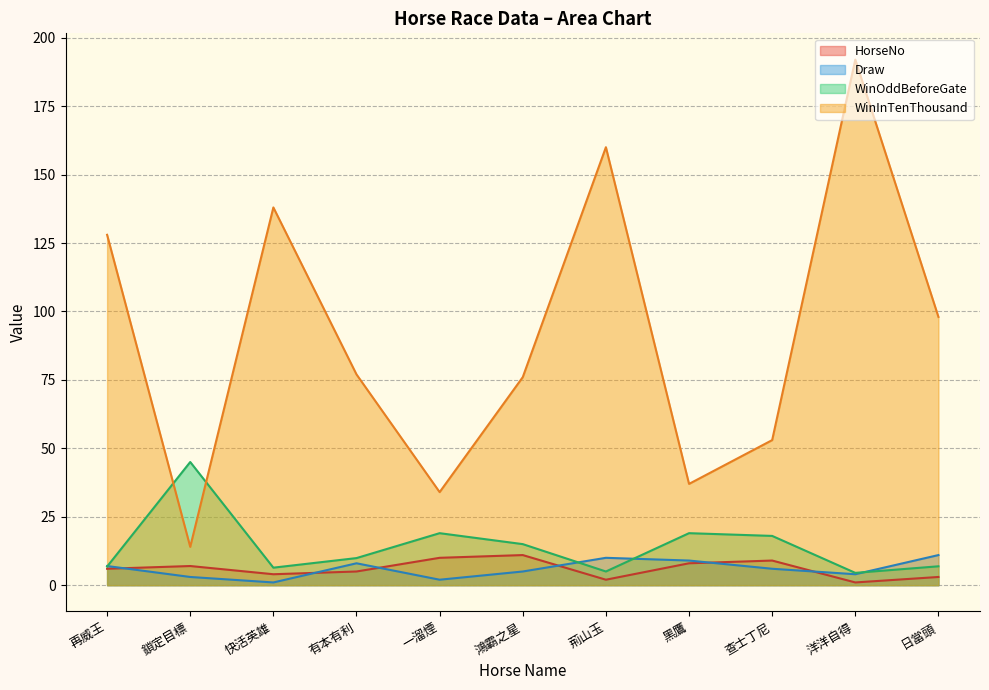

The value of Draw at 荊山玉 is 15.0. True or false?

False